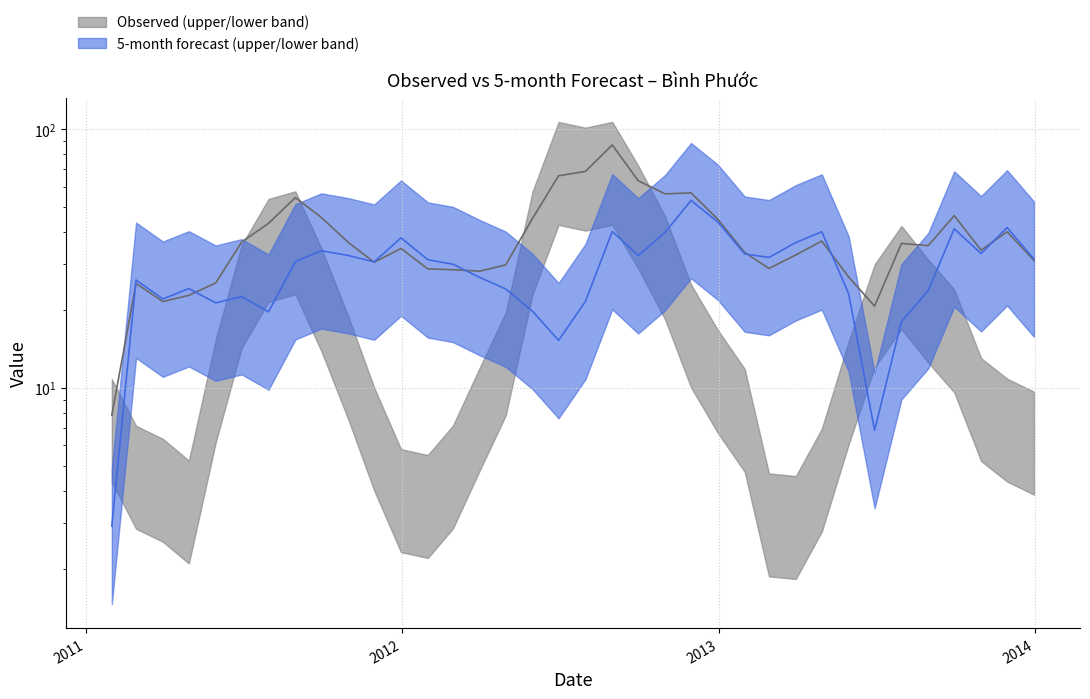

At which category does the data reach its first local peak?

2011-02-28